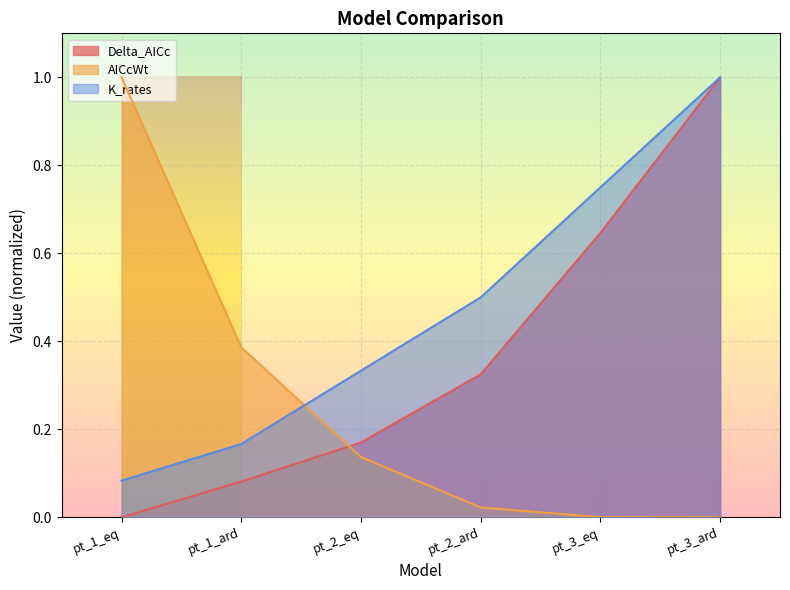

At pt_2_eq, list the series in order from smallest to largest.

AICcWt, Delta_AICc, K_rates